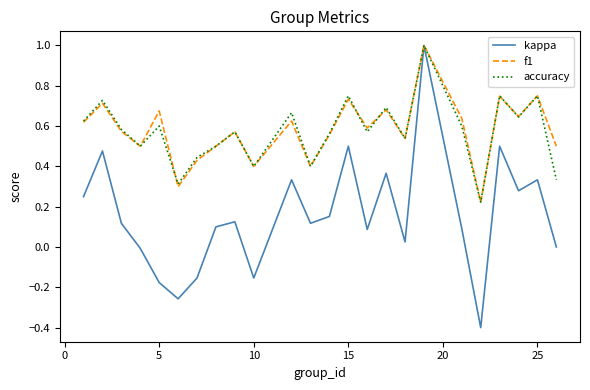

How many f1 values are between 0 and 1?

24